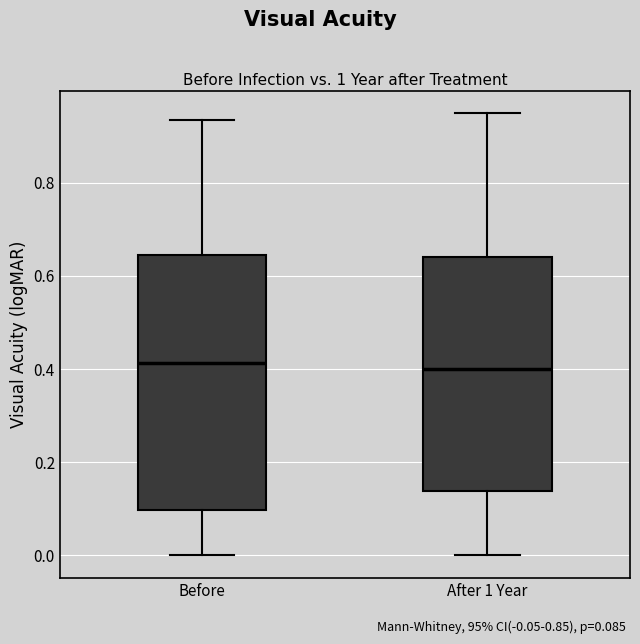

Where does the median line of the box for Before sit on the y-axis? The values are not printed on the chart, so give them approximately, as read against the axis.

0.42